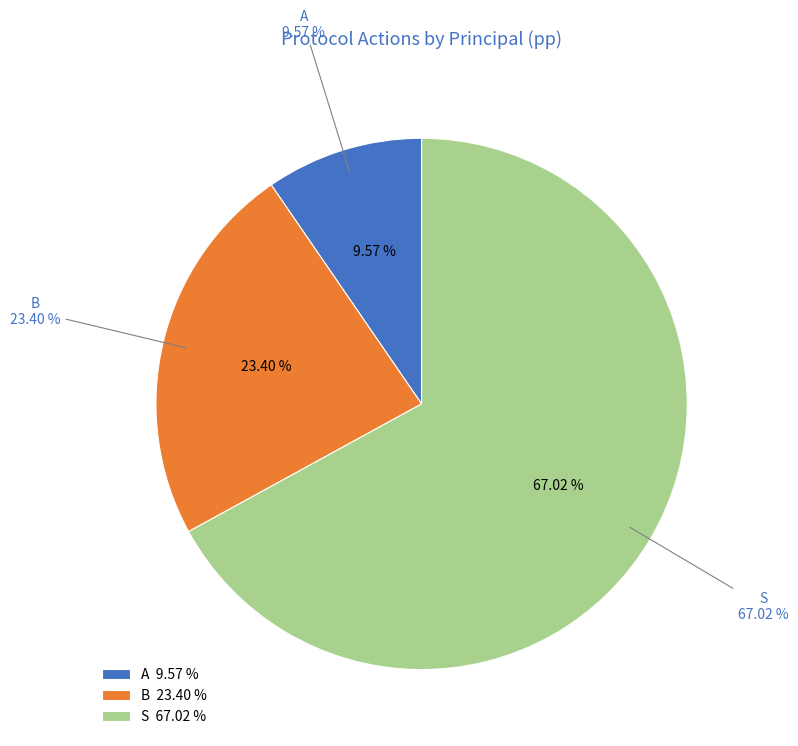

Count the number of slices in the pie.

4